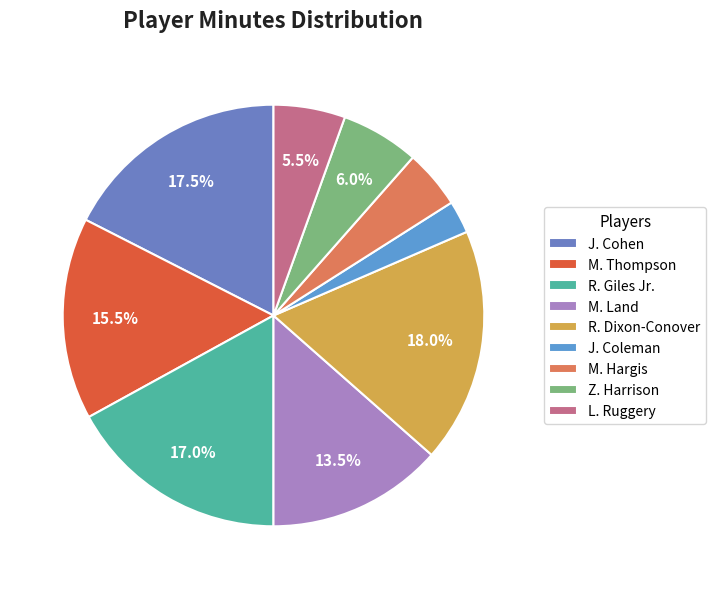

Count the number of slices in the pie.

9